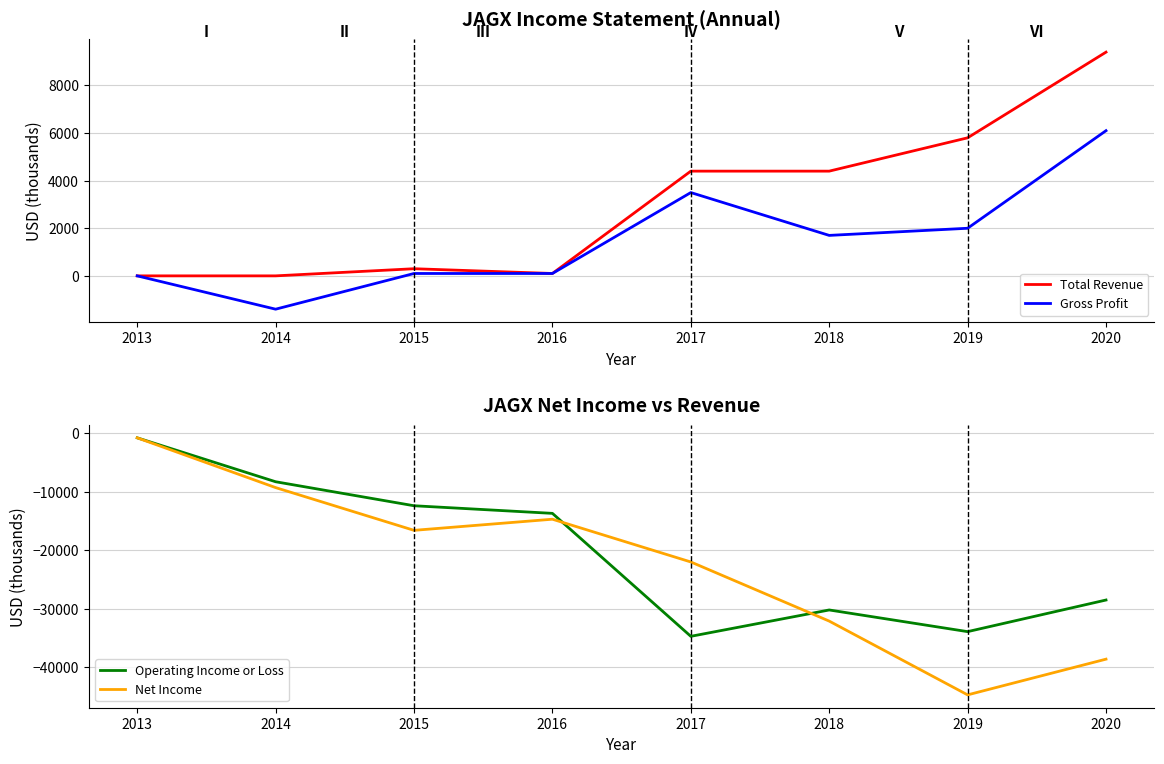

At which category does Total Revenue reach its first local peak?

2015